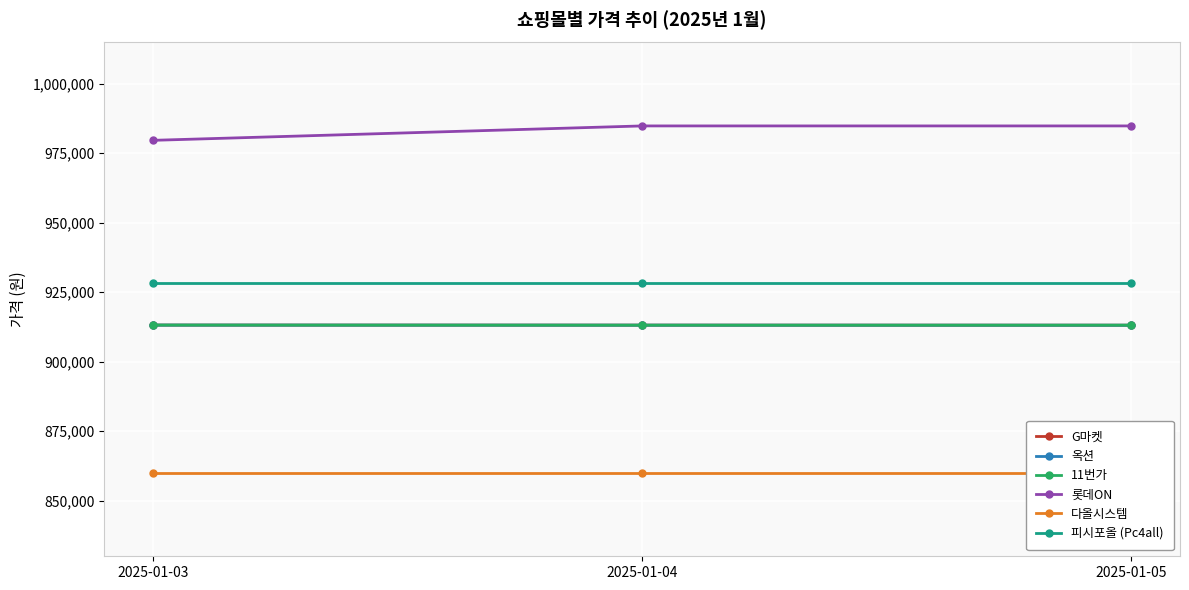

List the series in order of their peak value, highest first.

롯데ON, 피시포올 (Pc4all), 11번가, G마켓, 옥션, 다올시스템